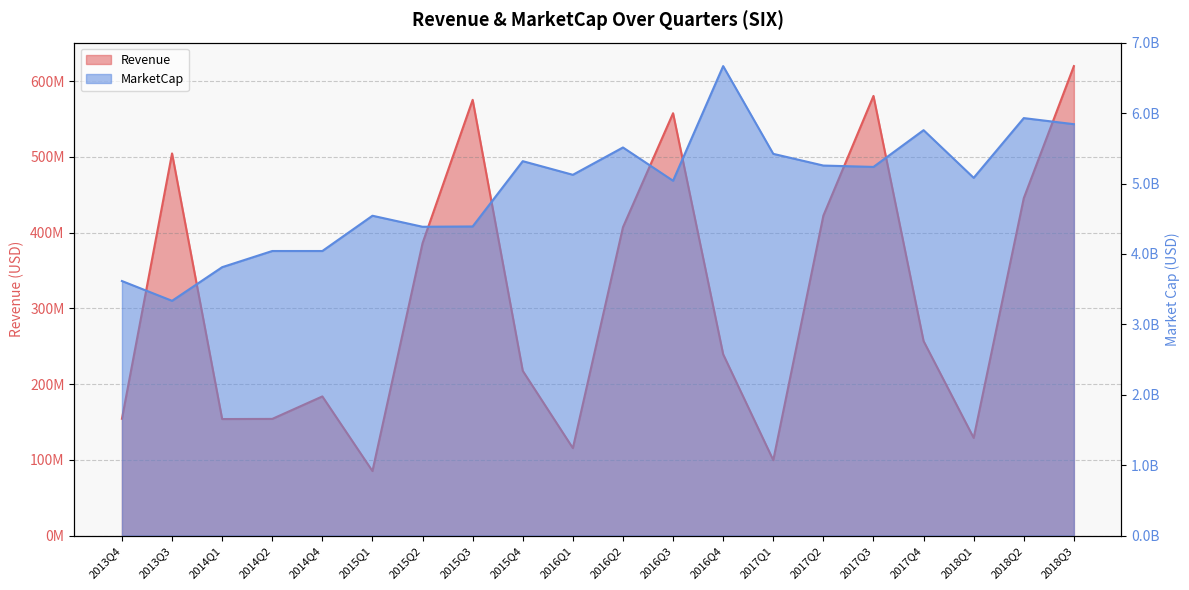

True or false: MarketCap and Revenue intersect in this chart.

False